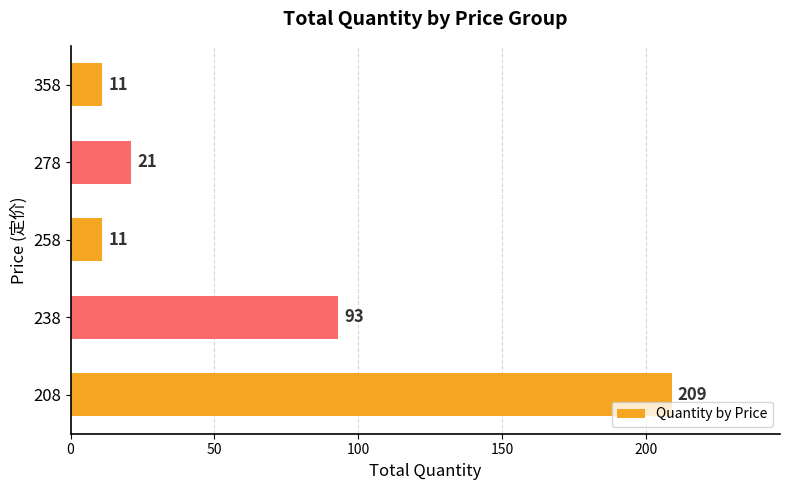

What is the difference between the second highest and second lowest values?

82